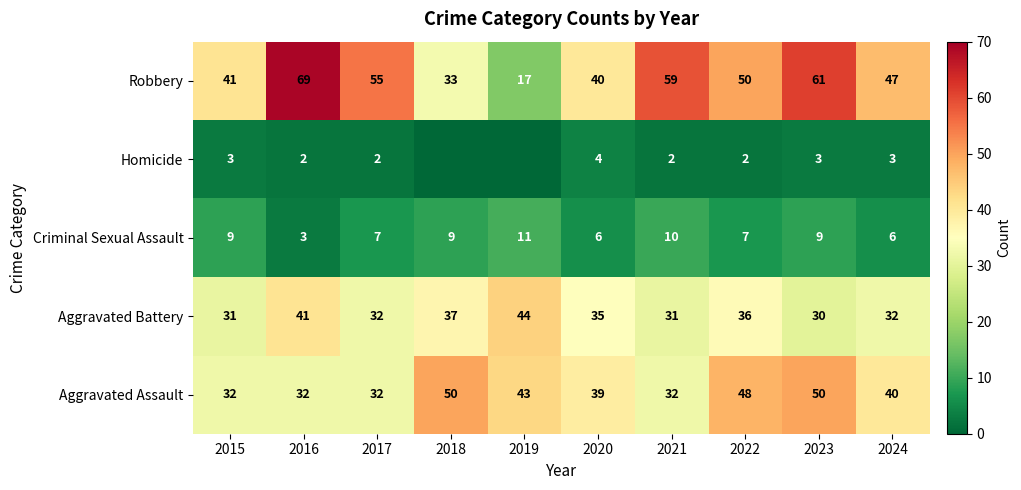

Rank the series at 2023 from lowest to highest value.

Homicide, Criminal Sexual Assault, Aggravated Battery, Aggravated Assault, Robbery